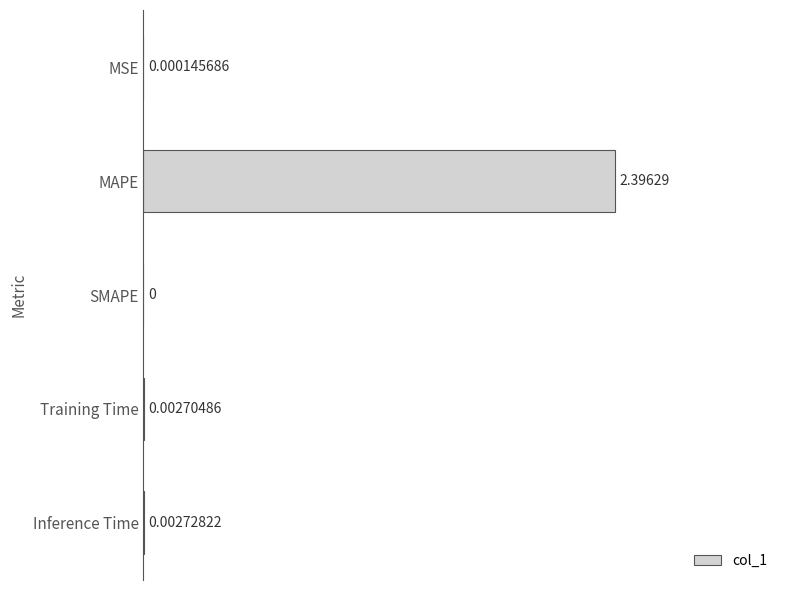

Are the bars horizontal?

Yes